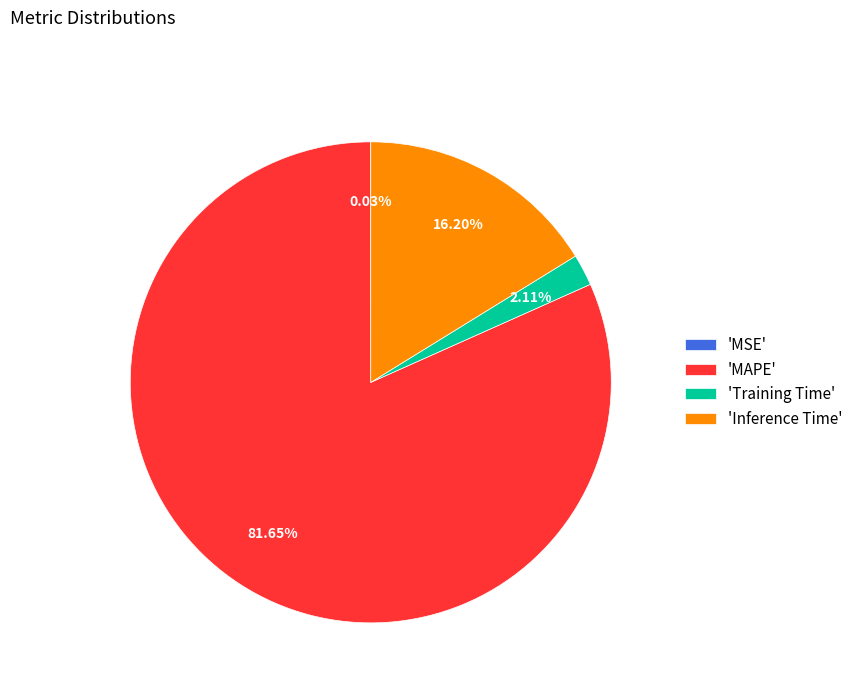

To the nearest percent, what is the average slice percentage?

25%